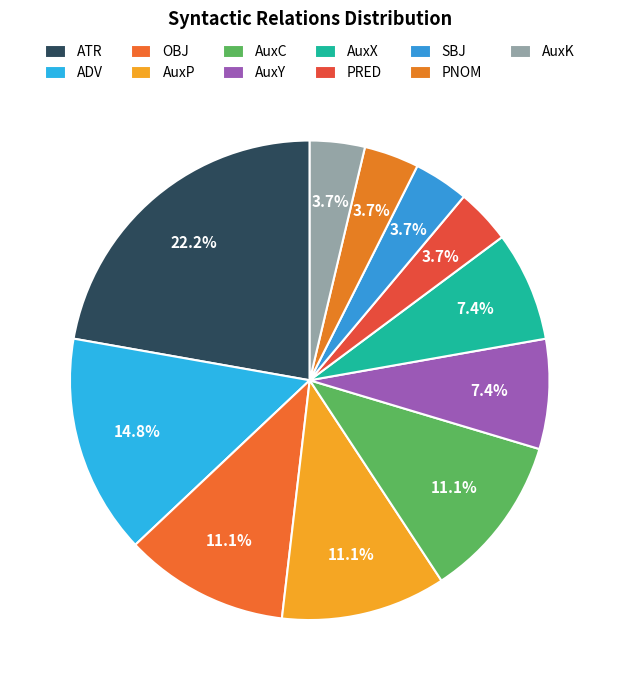

What percentage is NOT represented by PRED?

96.3%